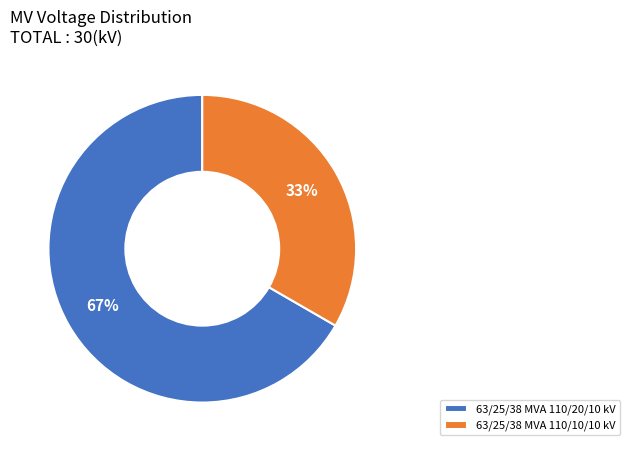

Count the number of slices in the pie.

2